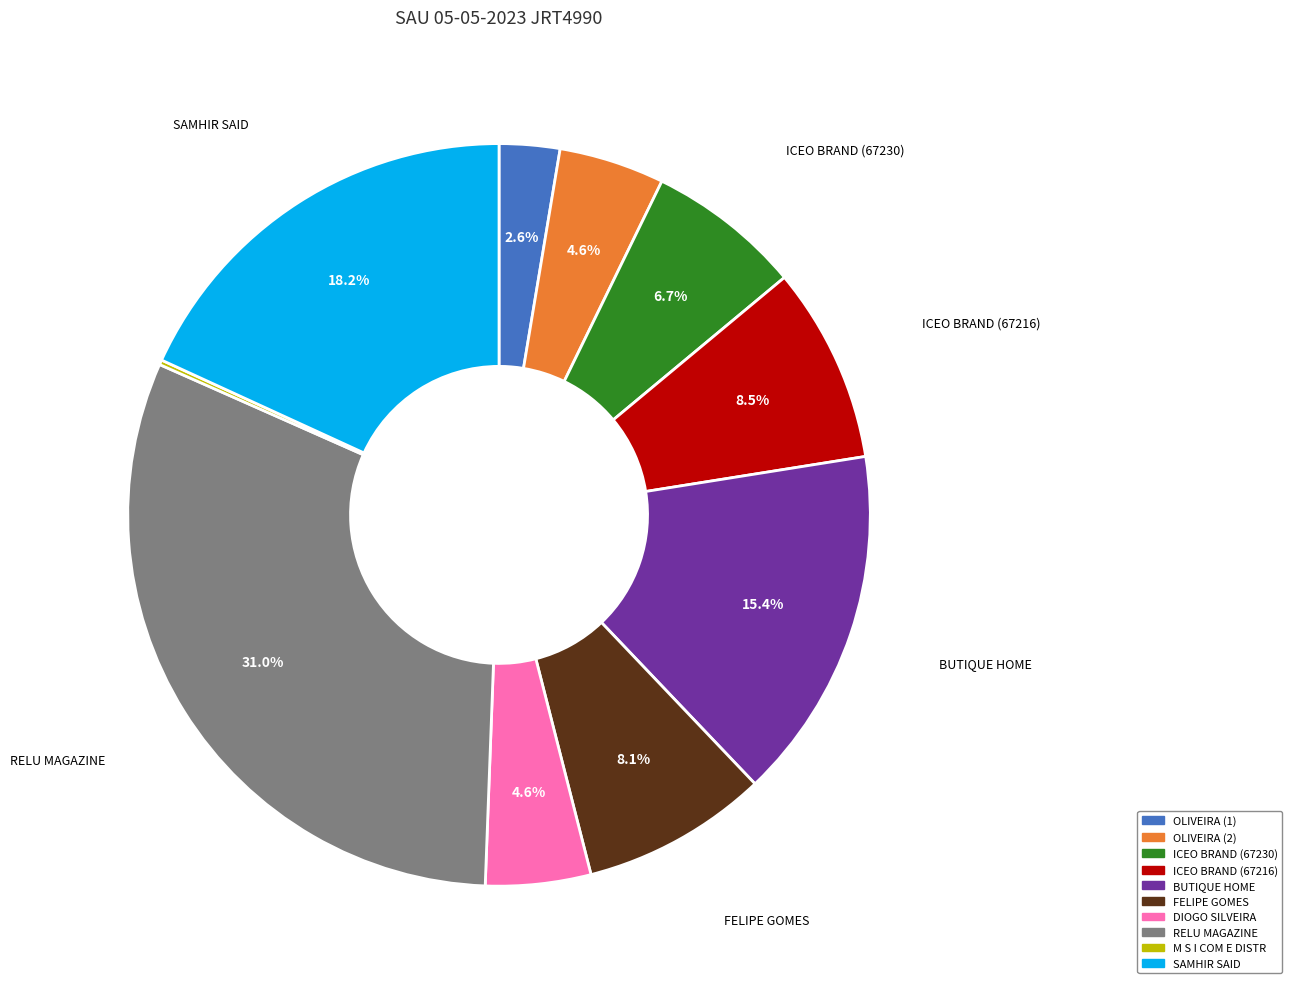

Is there a majority slice in this chart?

No